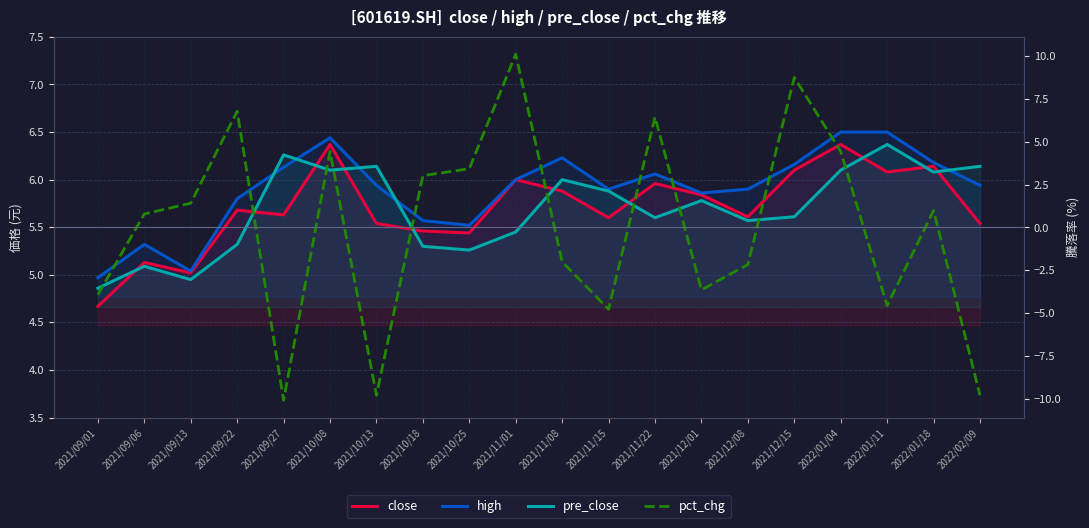

The close series shows 5.6 at 2021/09/27. True or false?

True